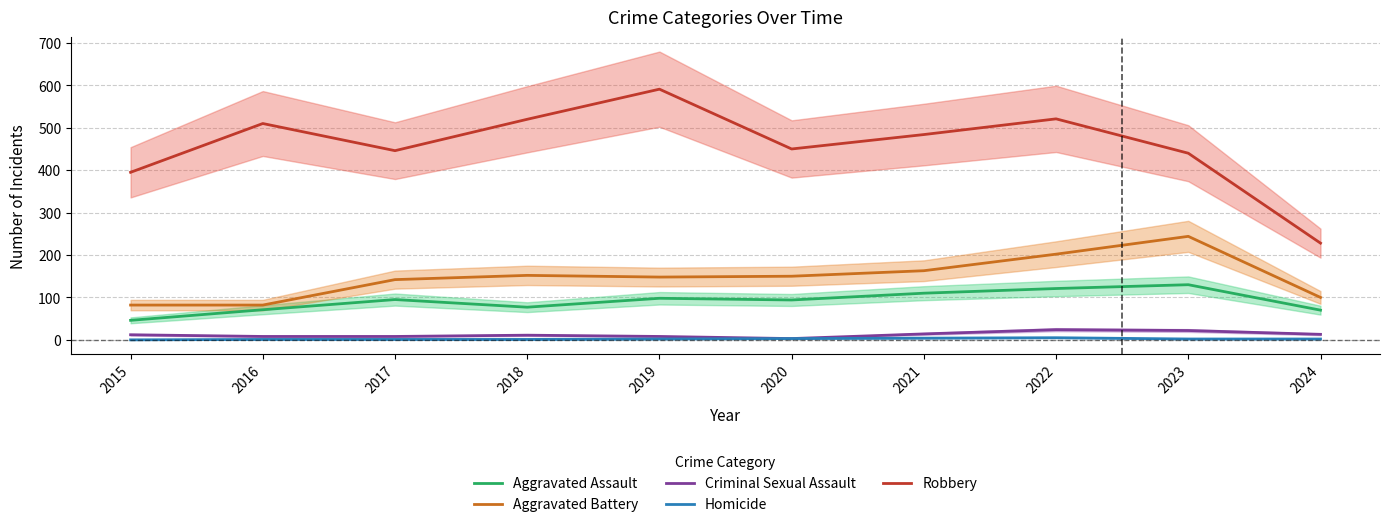

Rank the series by their maximum value, from lowest to highest.

Homicide, Criminal Sexual Assault, Aggravated Assault, Aggravated Battery, Robbery